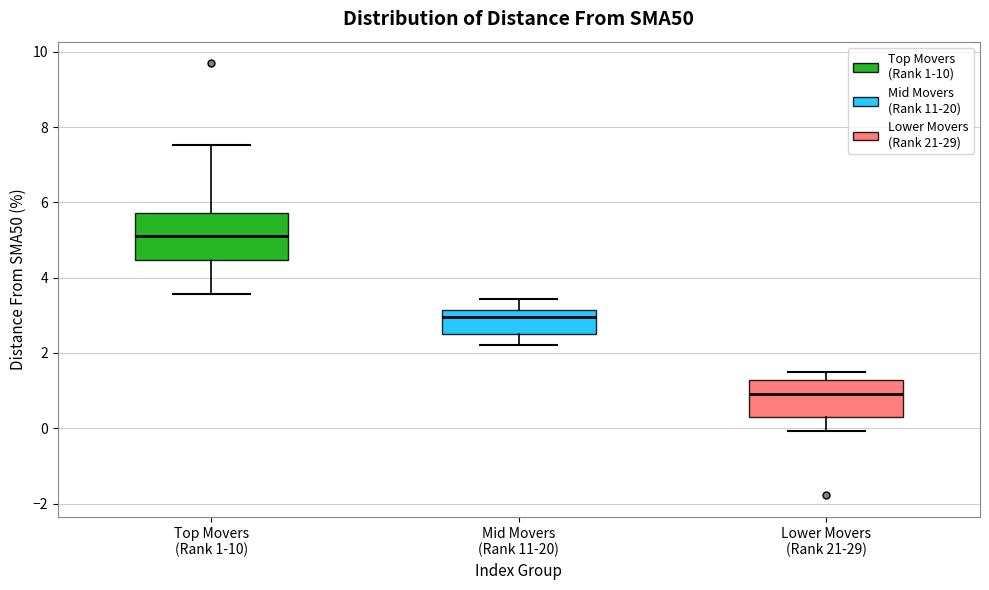

Which box's median line is the lowest?

Lower Movers (Rank 21-29)